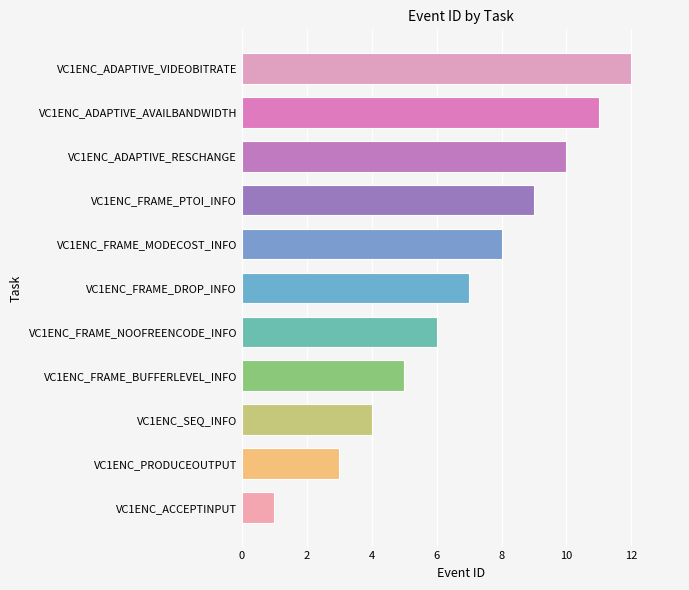

List the labels in order of value, smallest first.

VC1ENC_ACCEPTINPUT, VC1ENC_PRODUCEOUTPUT, VC1ENC_SEQ_INFO, VC1ENC_FRAME_BUFFERLEVEL_INFO, VC1ENC_FRAME_NOOFREENCODE_INFO, VC1ENC_FRAME_DROP_INFO, VC1ENC_FRAME_MODECOST_INFO, VC1ENC_FRAME_PTOI_INFO, VC1ENC_ADAPTIVE_RESCHANGE, VC1ENC_ADAPTIVE_AVAILBANDWIDTH, VC1ENC_ADAPTIVE_VIDEOBITRATE